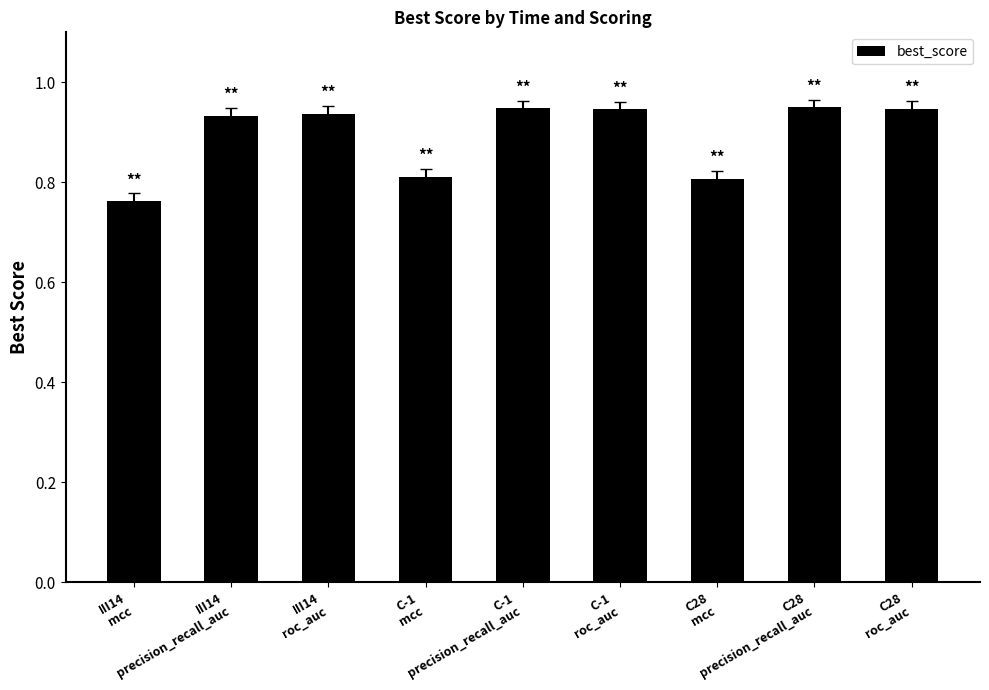

Count the values in the range 0 to 1.

9